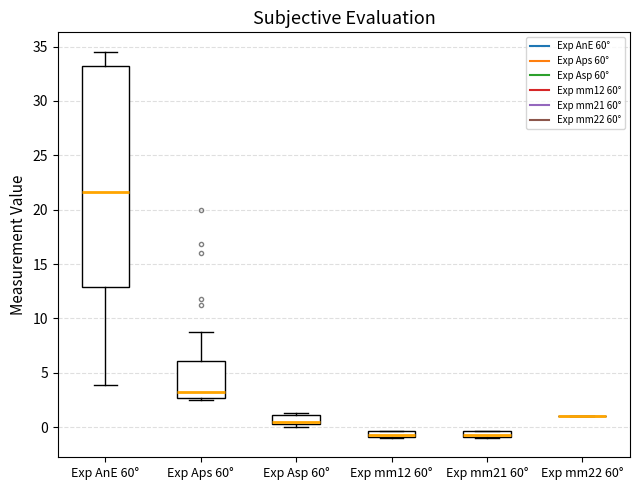

Where is the lower edge of the box for Exp Asp 60° on the y-axis? The values are not printed on the chart, so give them approximately, as read against the axis.

0.5